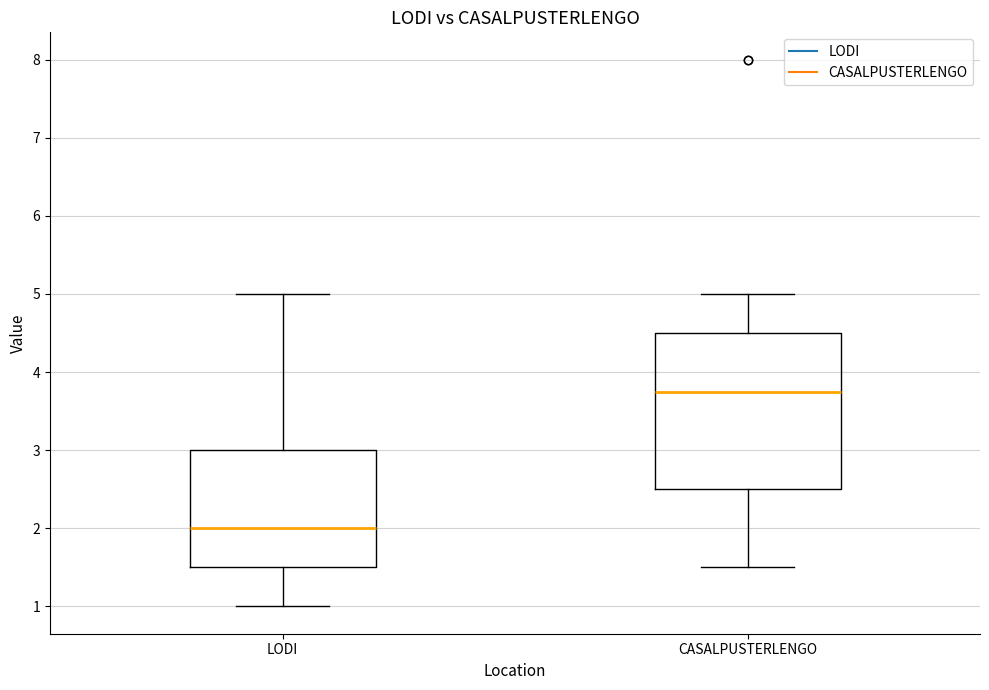

Where is the upper edge of the box for LODI on the y-axis? The values are not printed on the chart, so give them approximately, as read against the axis.

3.0